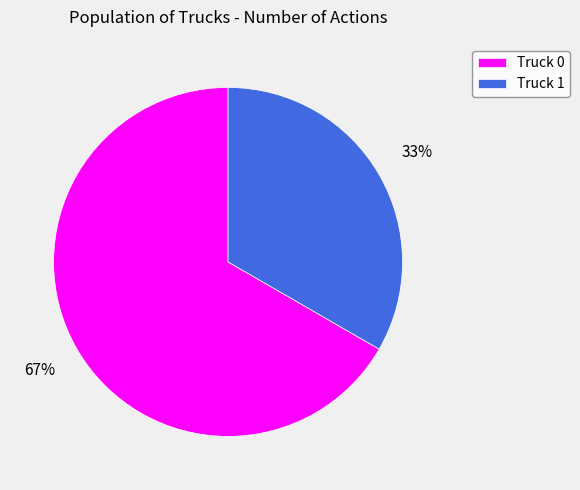

What percentage is the Truck 1 slice, to the nearest percent?

33%